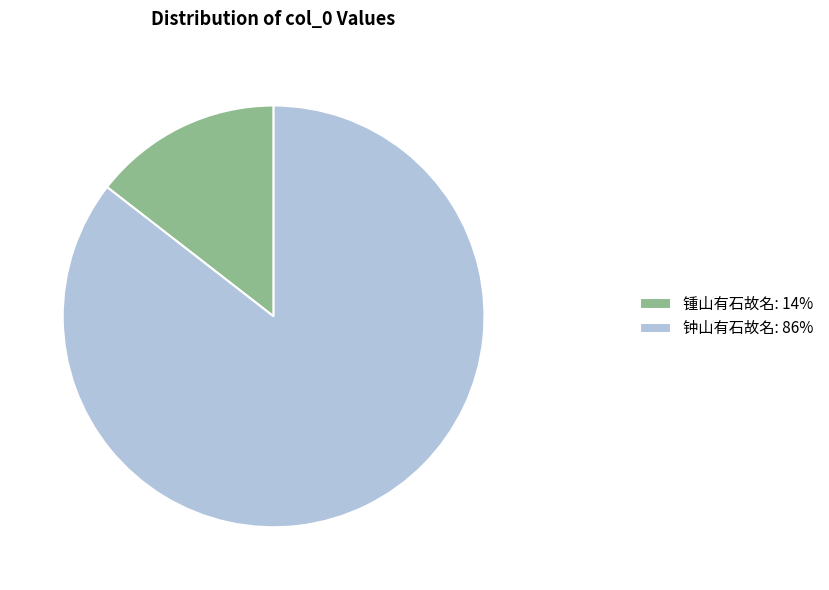

What is the largest slice in the pie chart?

钟山有石故名